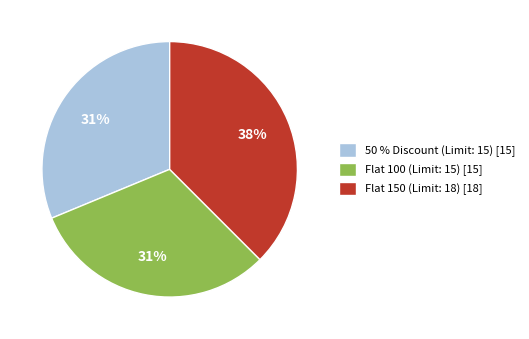

What is the largest slice in the pie chart?

Flat 150 (Limit: 18)